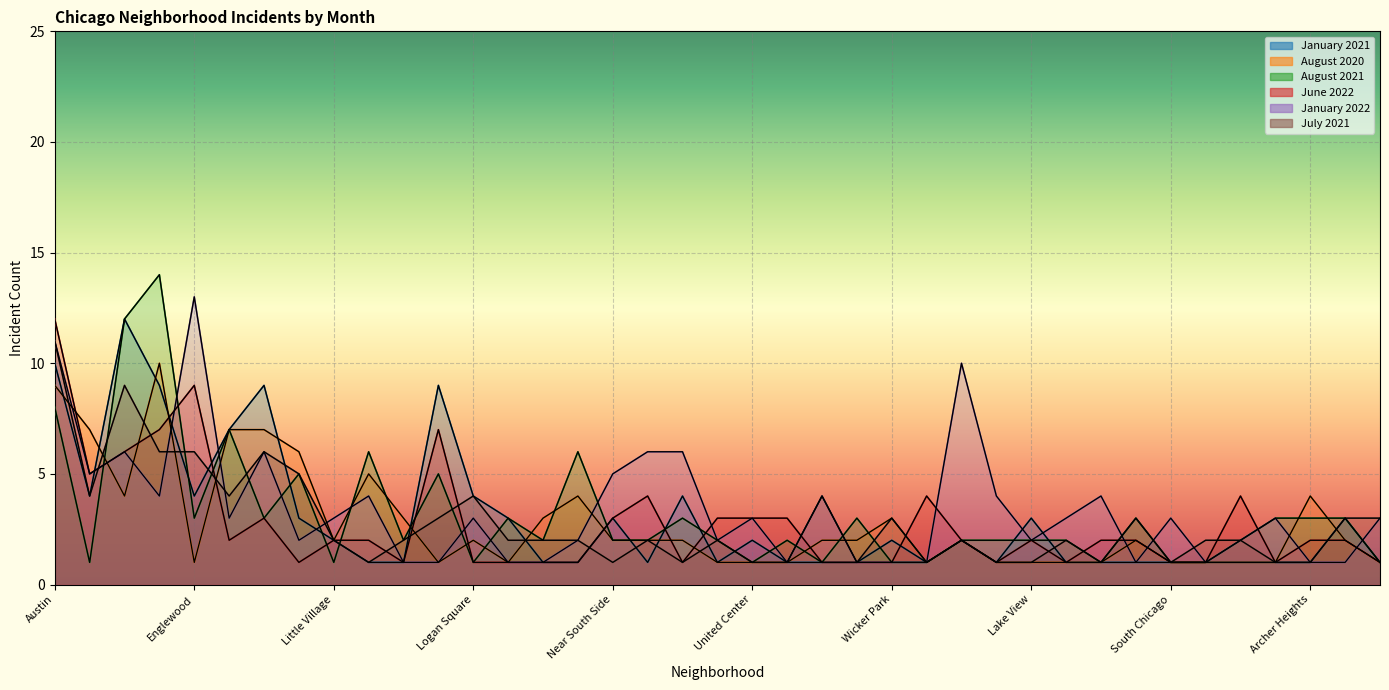

Reading left to right, extract all data points from this chart.

January 2021: 10	4	12	9	4	7	9	3	2	1	1	9	4	3	1	1	3	1	4	1	2	1	1	1	2	1	2	1	3	1	1	1	1	1	1	1	1	3	1
August 2020: 9	7	4	10	1	7	7	6	2	5	3	1	2	1	3	4	2	2	2	1	1	1	2	2	3	1	2	1	1	1	1	2	1	1	1	1	4	2	1
August 2021: 8	1	12	14	3	7	3	5	1	6	2	5	1	3	2	6	2	2	3	2	1	2	1	3	1	1	2	2	2	2	1	3	1	1	2	3	3	3	1
June 2022: 12	5	6	7	9	2	3	1	2	2	1	7	1	1	1	1	3	4	1	3	3	3	1	1	1	4	2	1	2	1	2	2	1	1	4	1	2	2	1
January 2022: 11	5	6	4	13	3	6	2	3	4	1	1	3	1	1	2	5	6	6	2	3	1	4	1	1	1	10	4	2	3	4	1	3	1	2	3	1	1	3
July 2021: 11	4	9	6	6	4	6	5	2	1	2	3	4	2	2	2	1	2	1	2	1	1	4	1	3	1	2	1	1	2	1	3	1	2	2	1	1	3	3